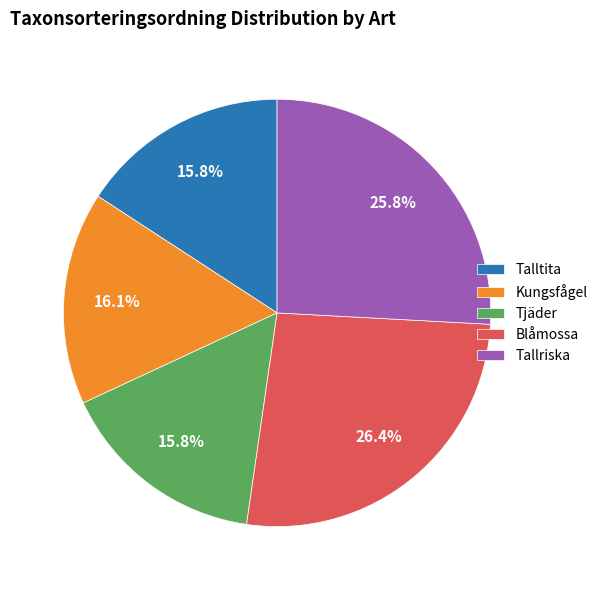

Is it true that Tjäder is 5% of the pie?

False